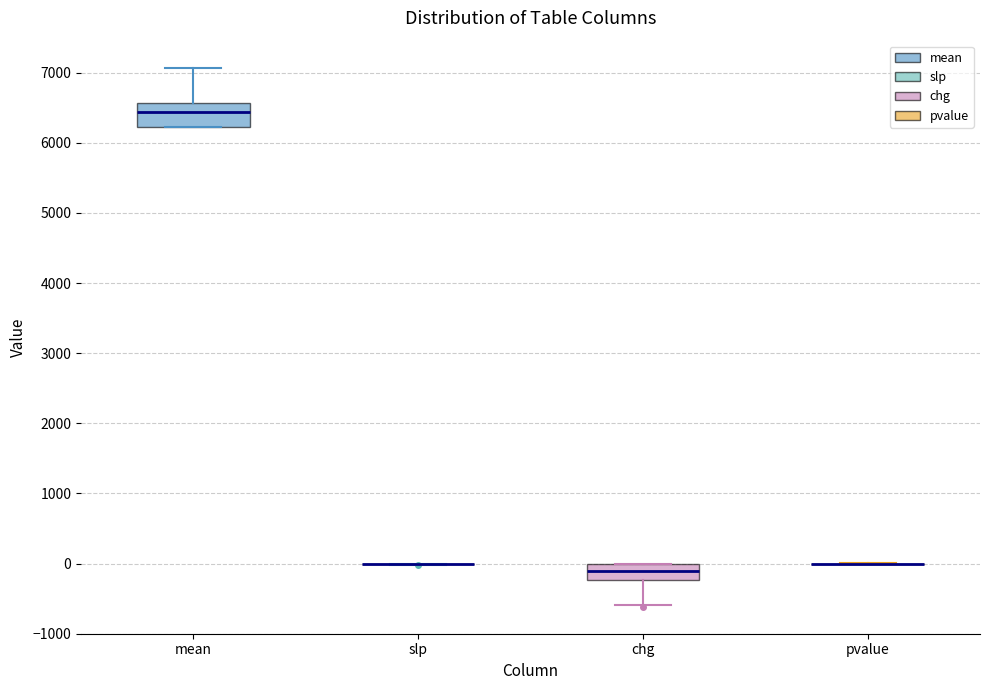

Reading left to right, transcribe this box plot: for each box, give where its median line is, the range the box spans, and where its two whiskers end, as read against the y-axis. The values are not printed on the chart, so give them approximately, as read against the axis.

mean: median 6400, box 6200 to 6600, whiskers 6200 to 7100
slp: box collapsed to a line at 0, whiskers 0 to 0
chg: median -100, box -200 to 0, whiskers -600 to 0
pvalue: box collapsed to a line at 0, whiskers 0 to 0